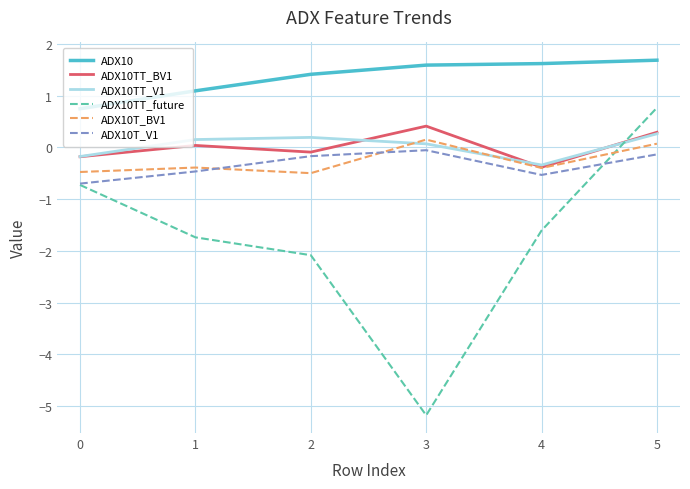

What is the minimum value shown in the chart?

-5.2